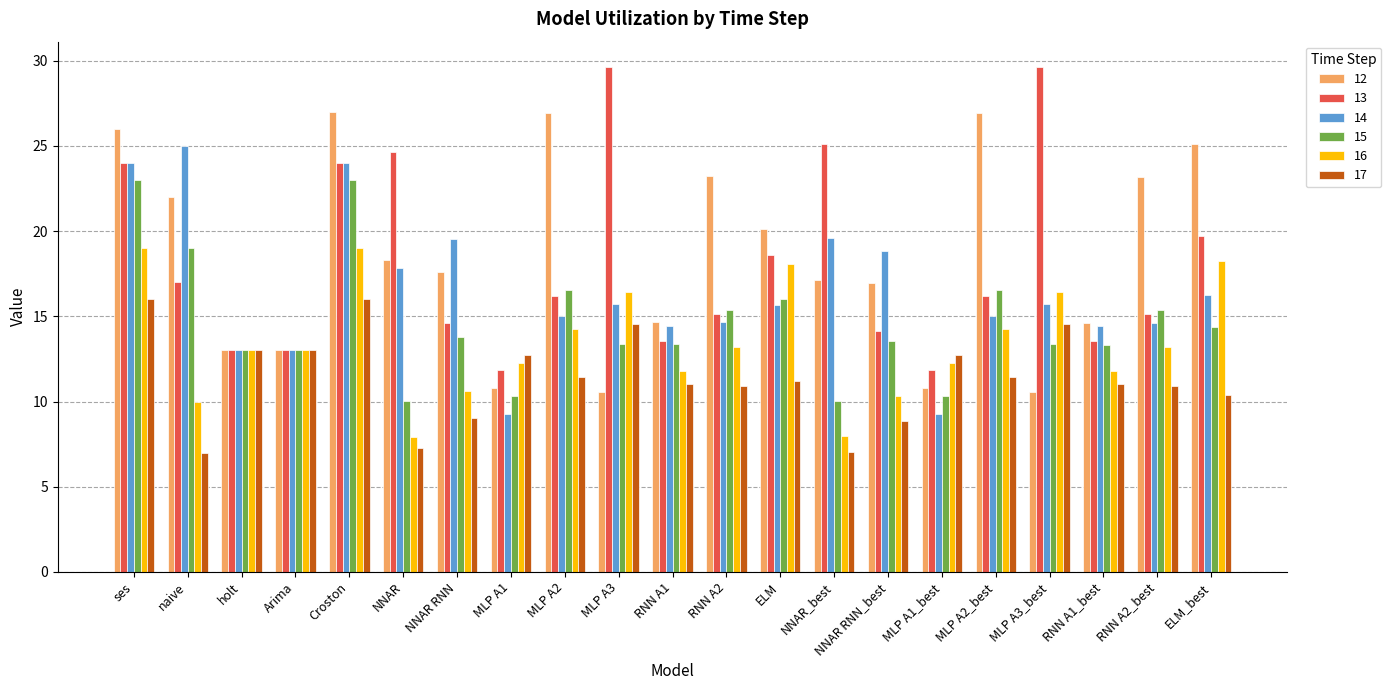

Which series has the largest total across all categories?

12